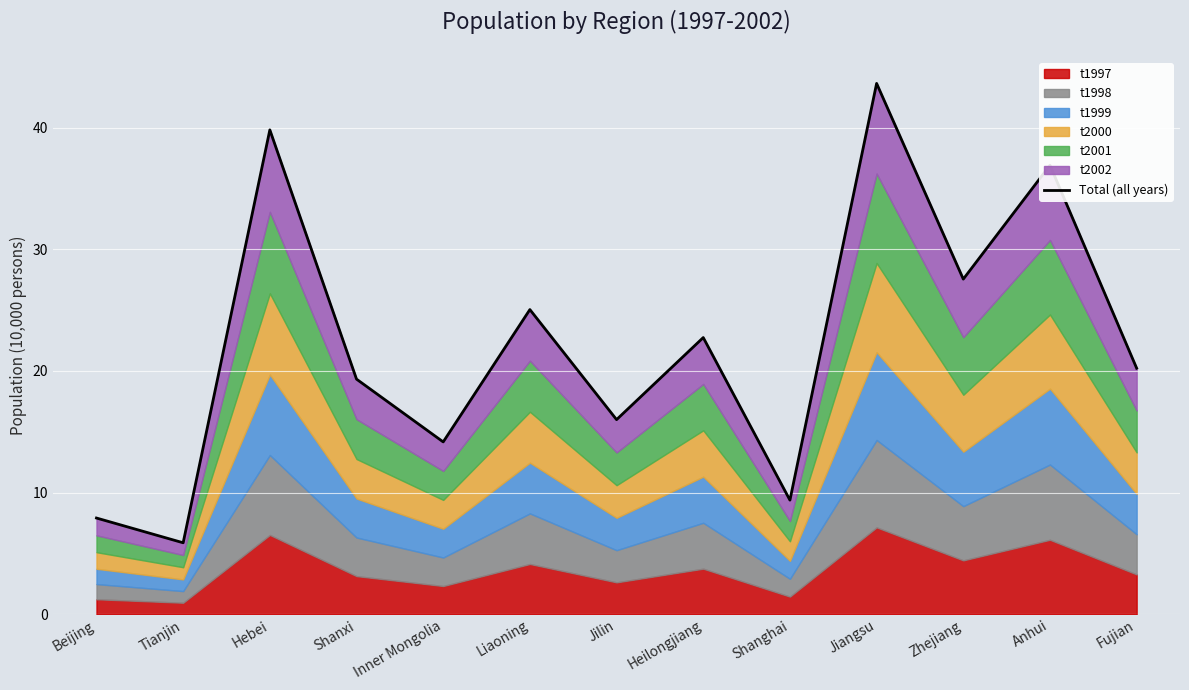

At which label is the value closest to 24?

Liaoning